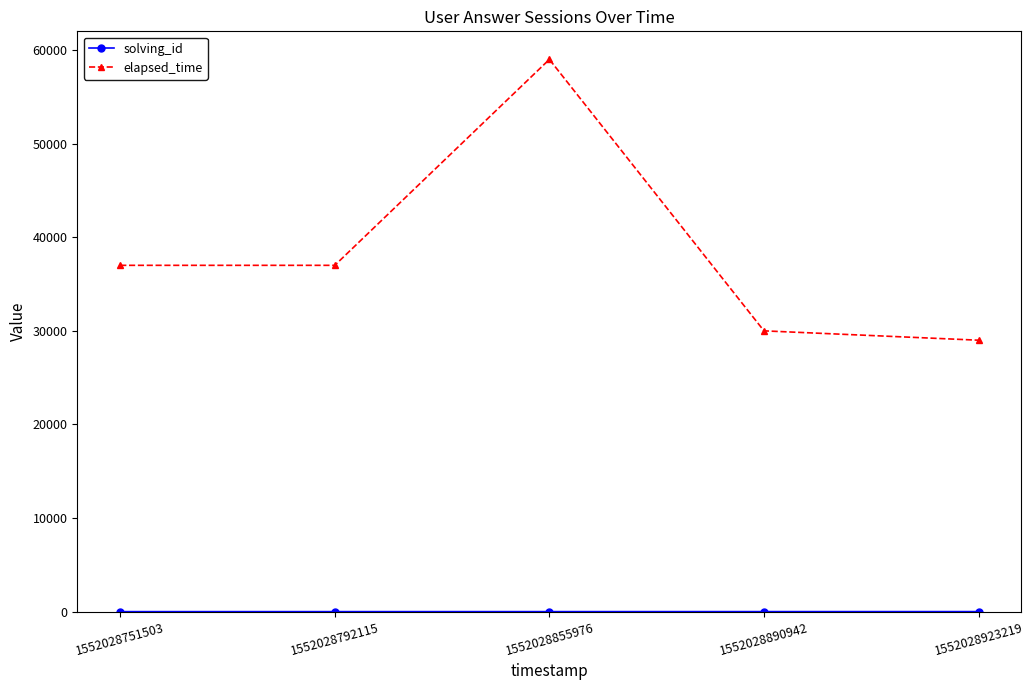

At which category is the sum across all series the highest?

1552028855976